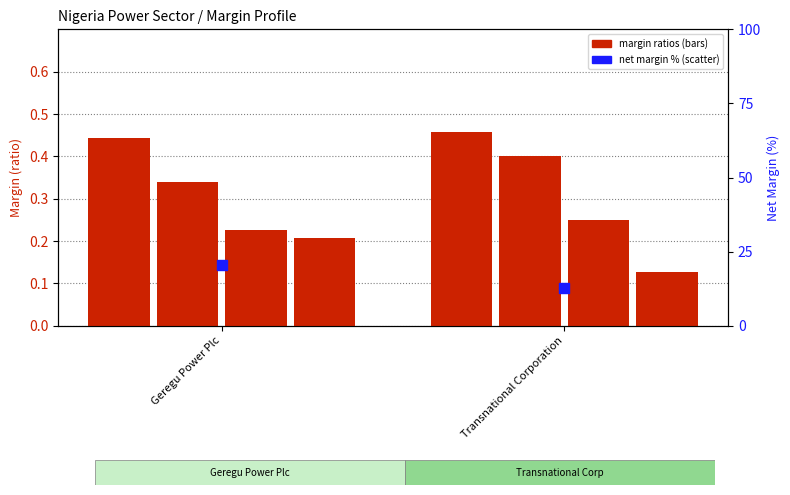

At which category is the sum across all series the highest?

Geregu Power Plc